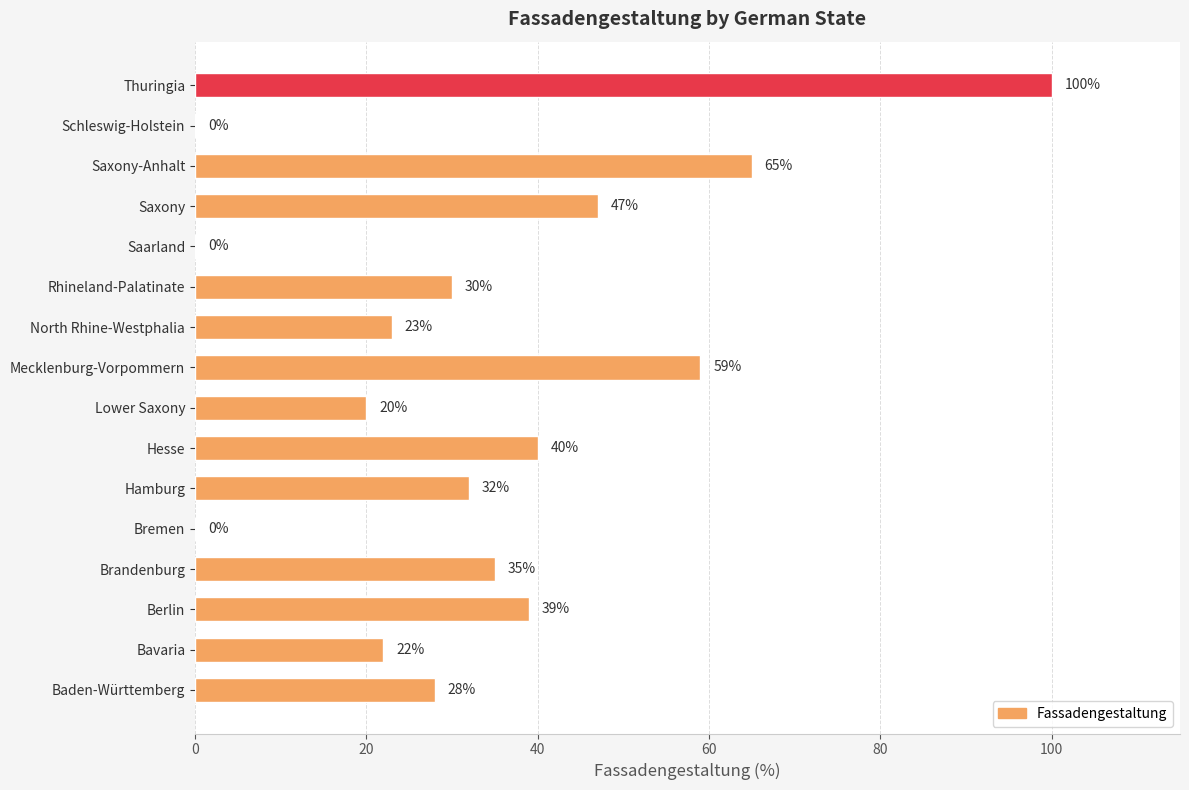

Approximately how many times larger is the value at Saxony-Anhalt compared to Hesse?

1.6